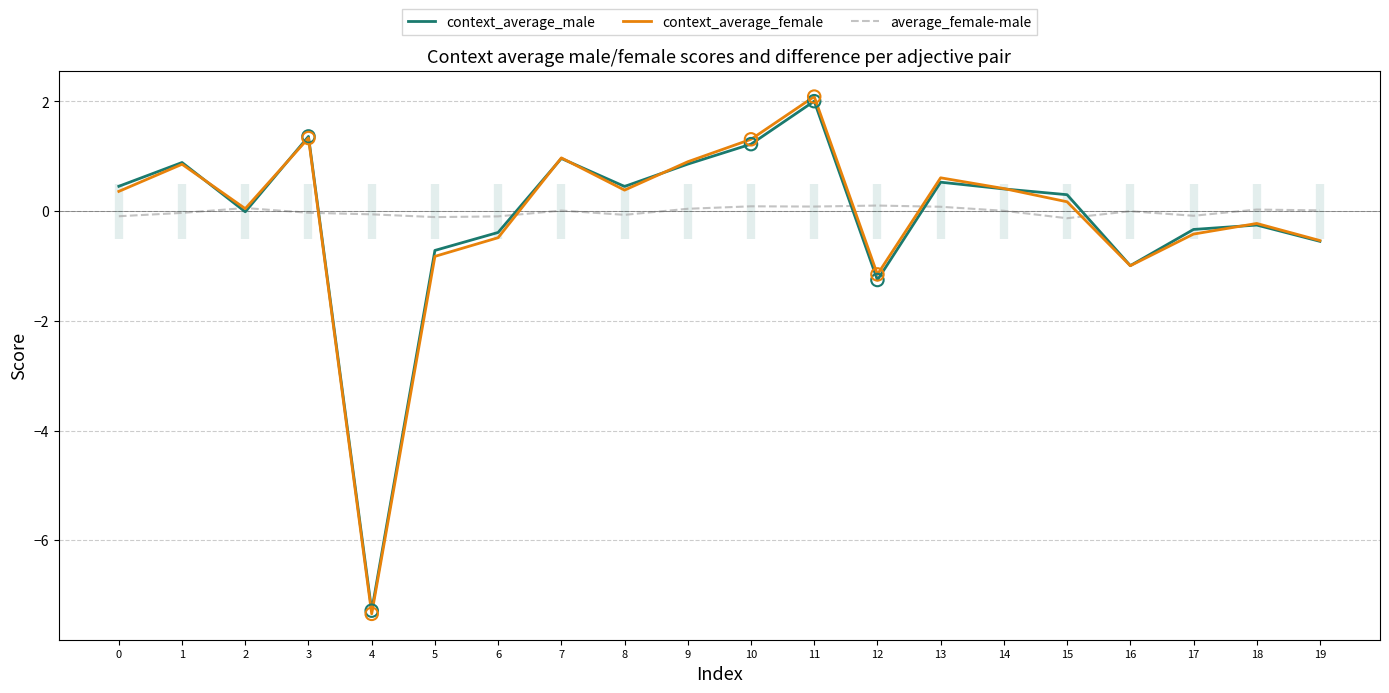

Which series has the widest spread of Y values?

context_average_female